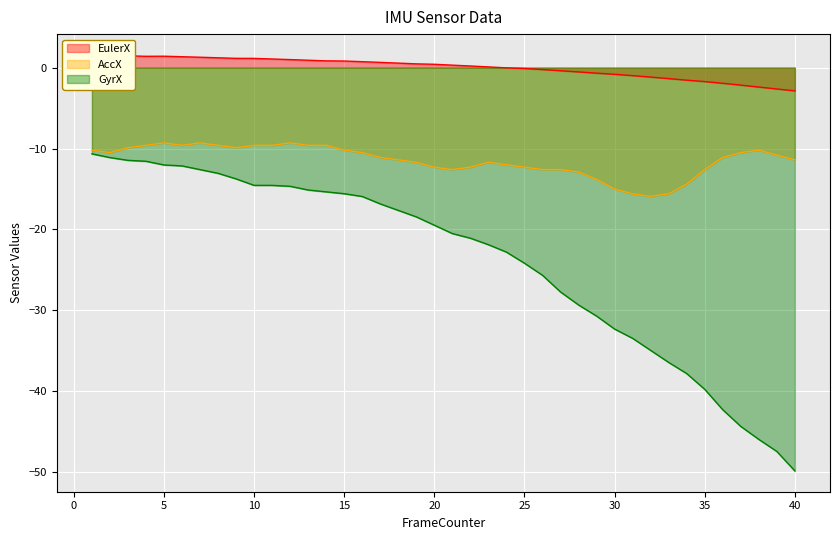

Rank the series at 17 from highest to lowest value.

EulerX, AccX, GyrX